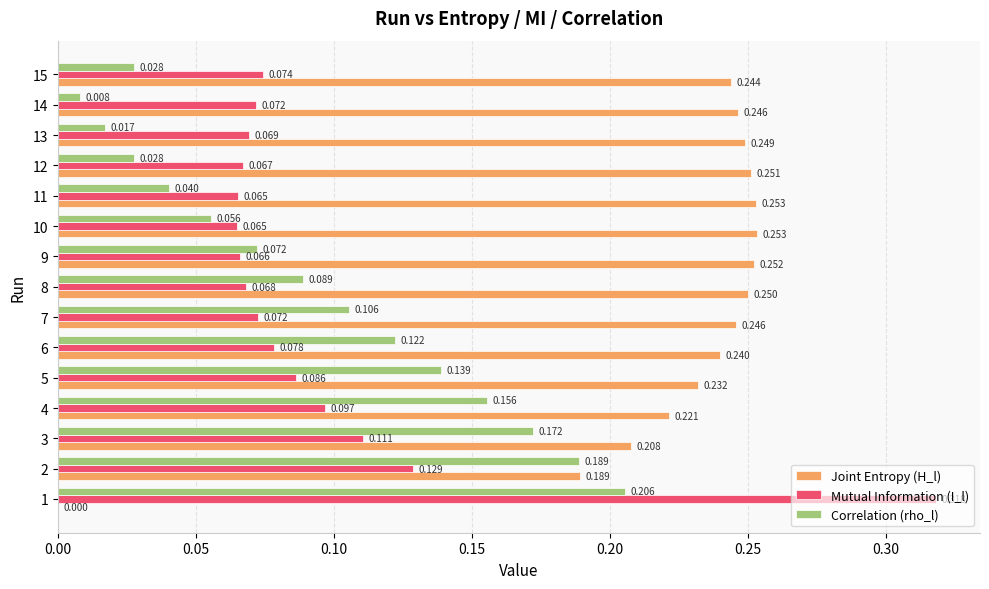

Count the Mutual Information (I_l) values in the range 0 to 1.

15